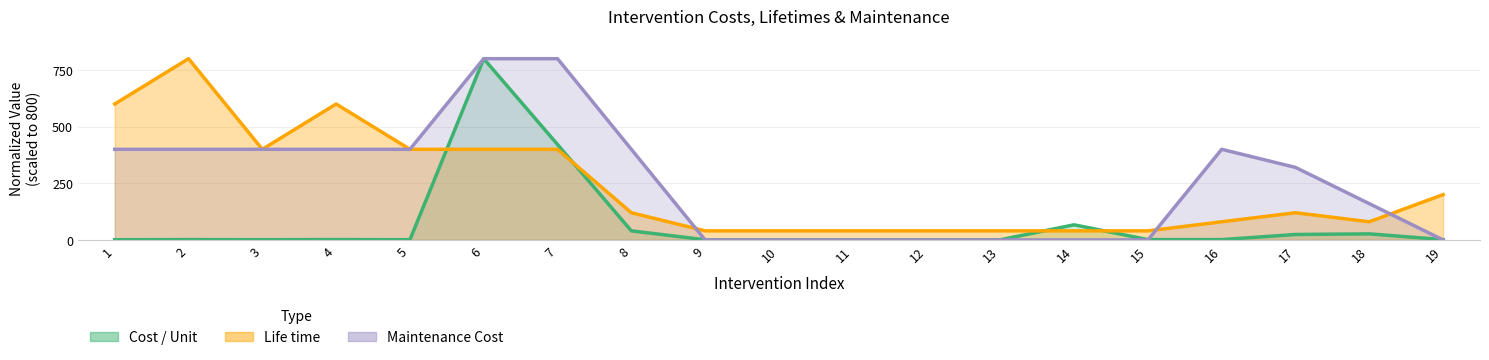

Read the Cost / Unit value at 7.

421.3